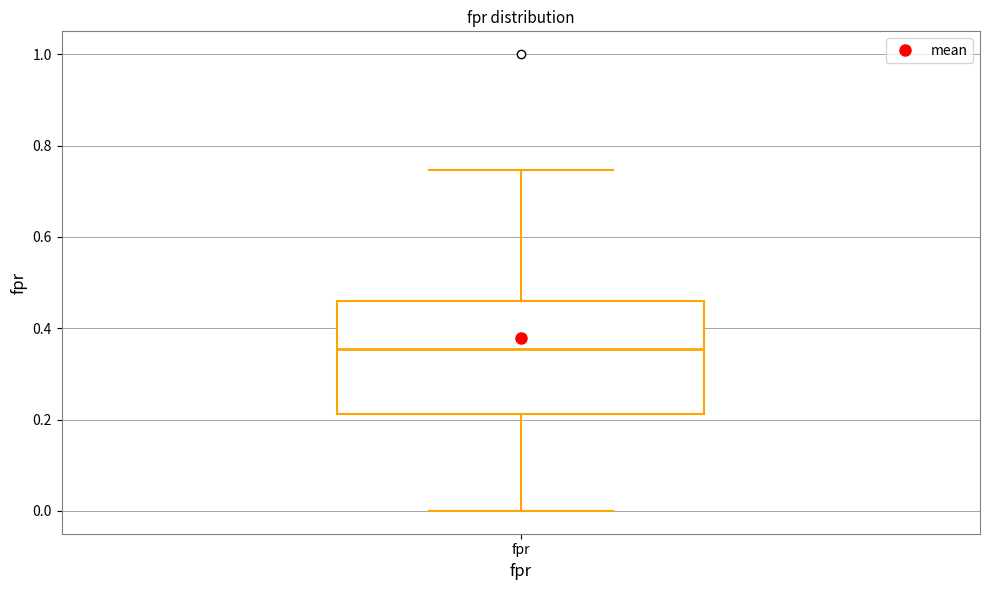

Transcribe this box plot: give where the median line is, the range the box spans, and where the two whiskers end, as read against the y-axis. The values are not printed on the chart, so give them approximately, as read against the axis.

median 0.36, box 0.22 to 0.46, whiskers 0.00 to 0.74